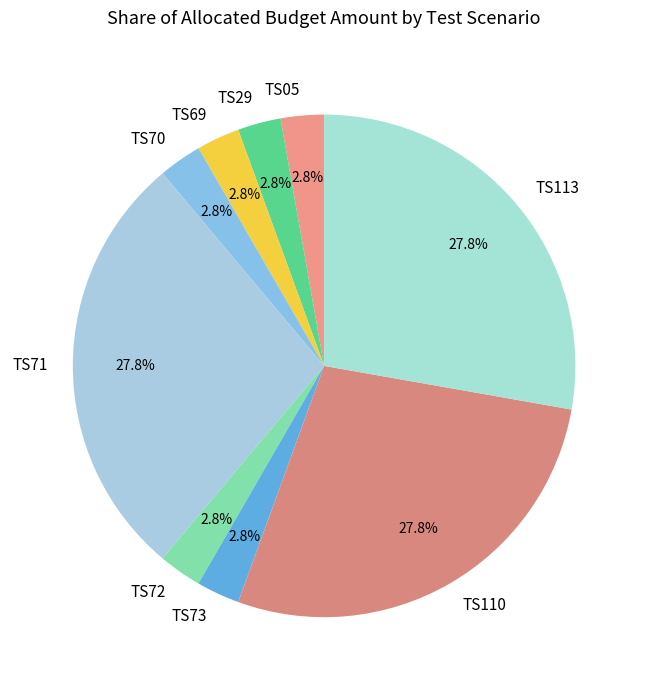

How many slices are in this pie chart?

9